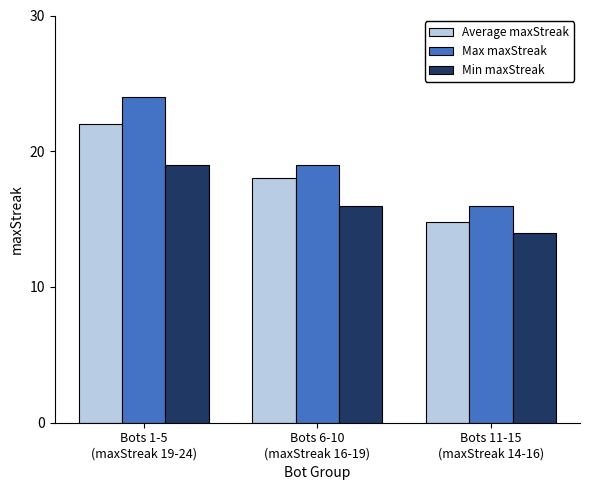

What is the greatest value displayed?

24.0